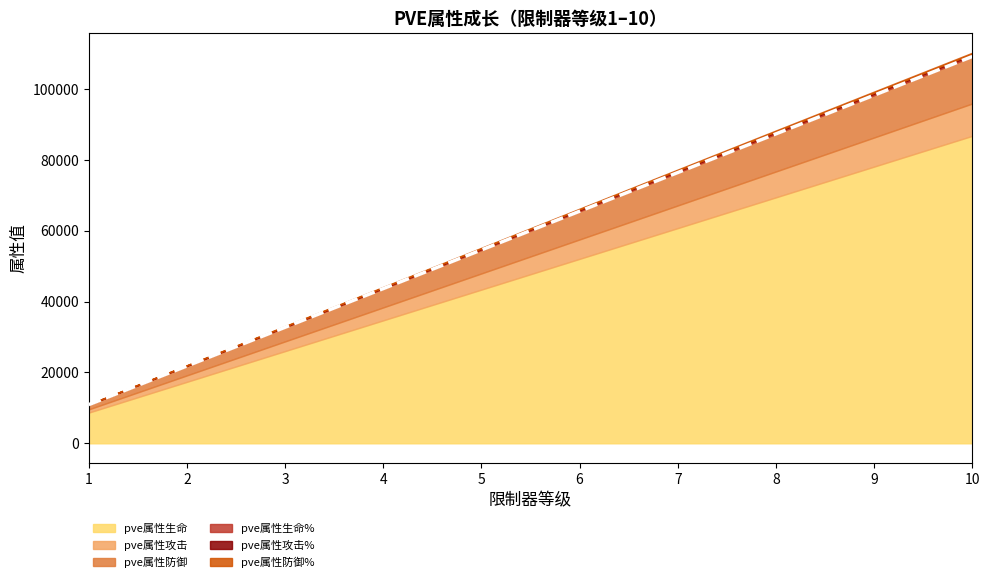

What is the value of the pve属性攻击% point at the 6th from the left?

168